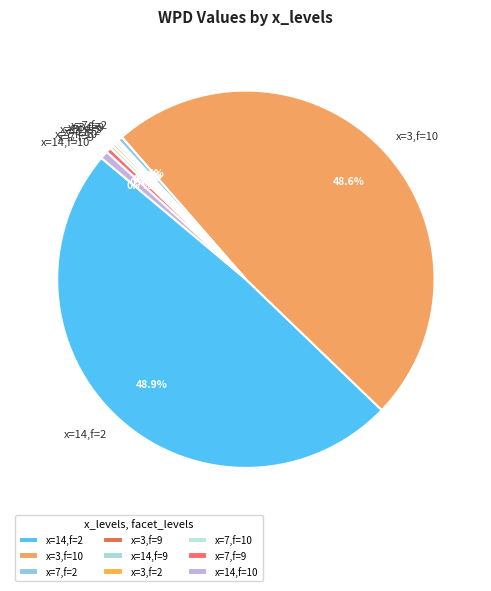

Which has a higher value, x=3,f=10 or x=7,f=10?

x=3,f=10